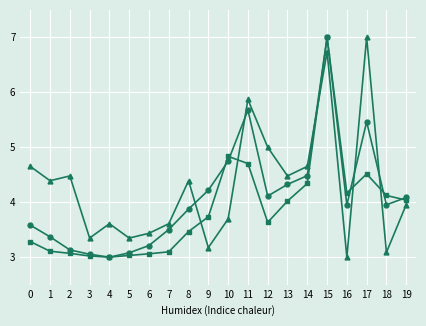

What is the difference between the highest and lowest values at 4?

0.6